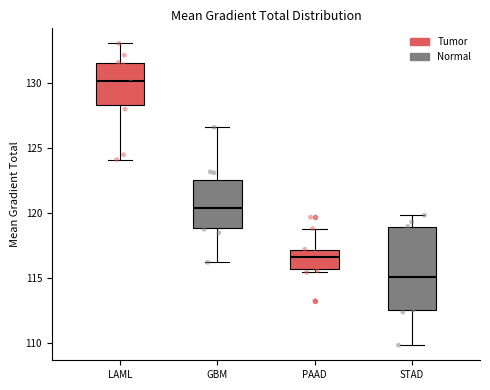

Where is the upper edge of the box for PAAD on the y-axis? The values are not printed on the chart, so give them approximately, as read against the axis.

117.0